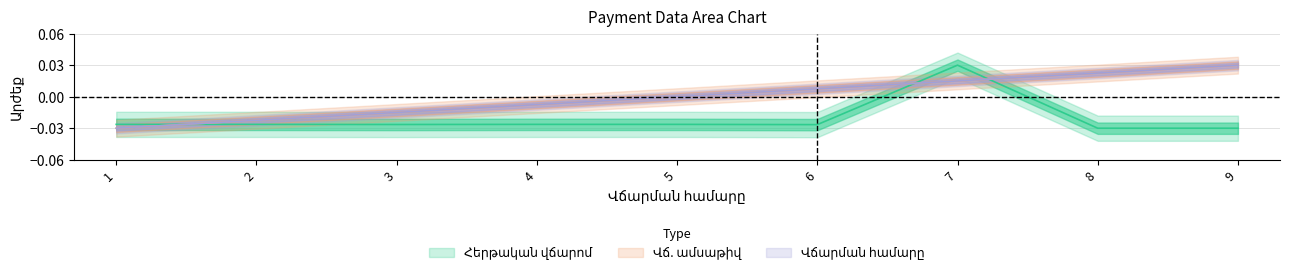

The Վճ. ամսաթիվ series shows 0.0 at 5. True or false?

True